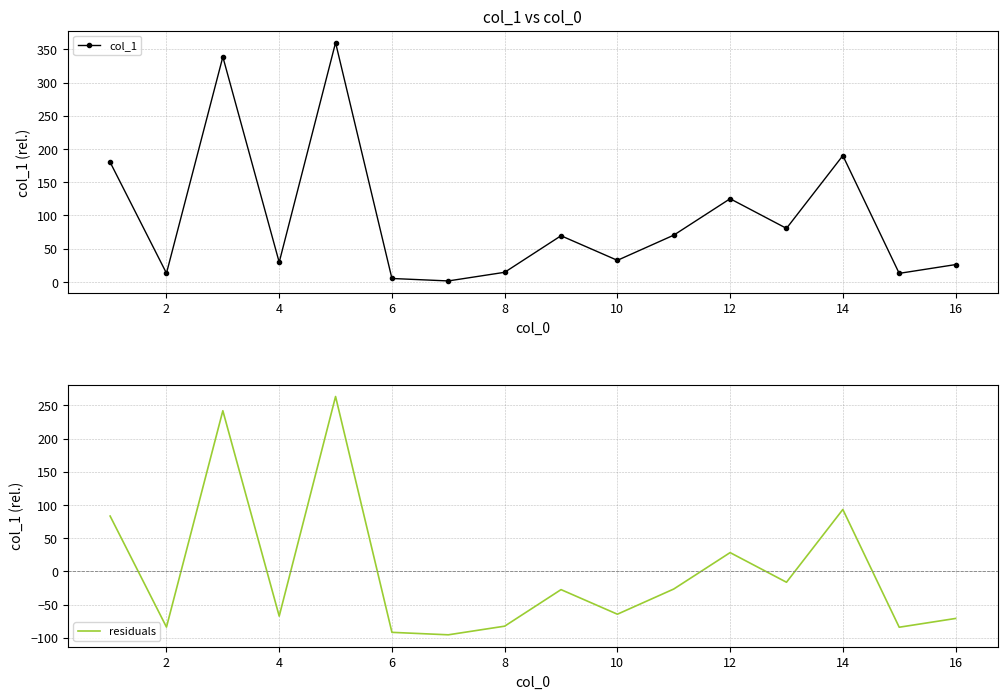

What is the difference between the second highest and second lowest values in the col_1 series?

333.5